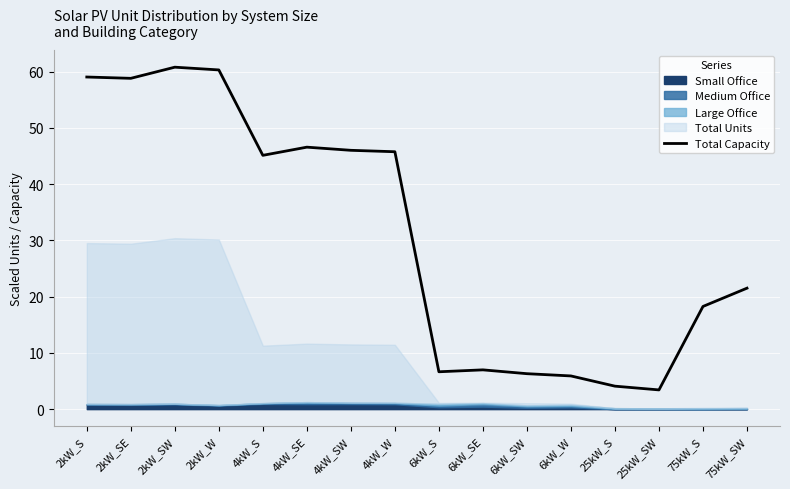

What is the sum of the values at 25kW_S and 75kW_S?

22.3